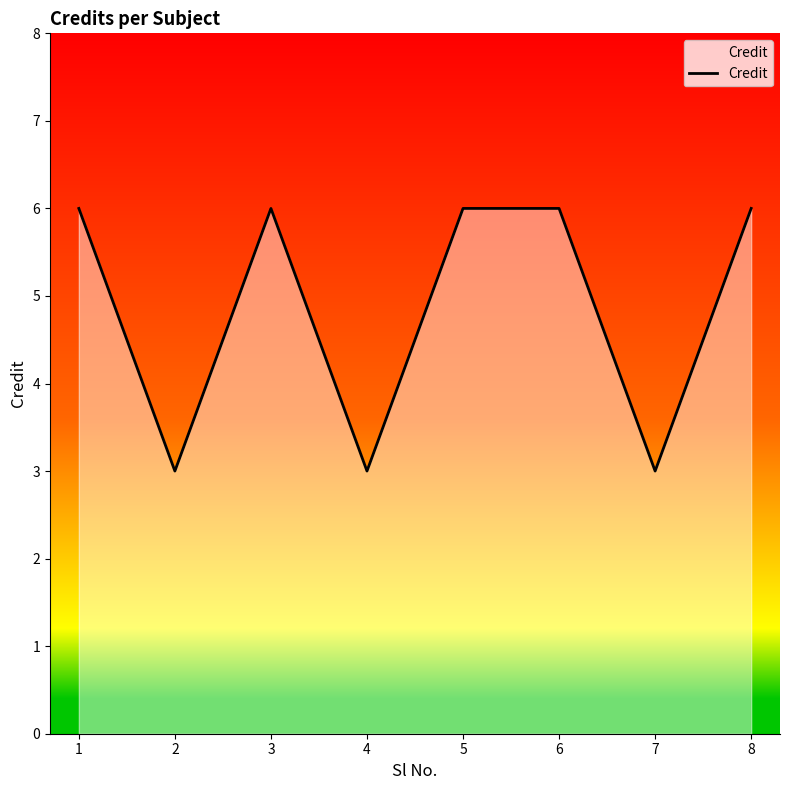

What is the sum of the values at 7 and 4?

6